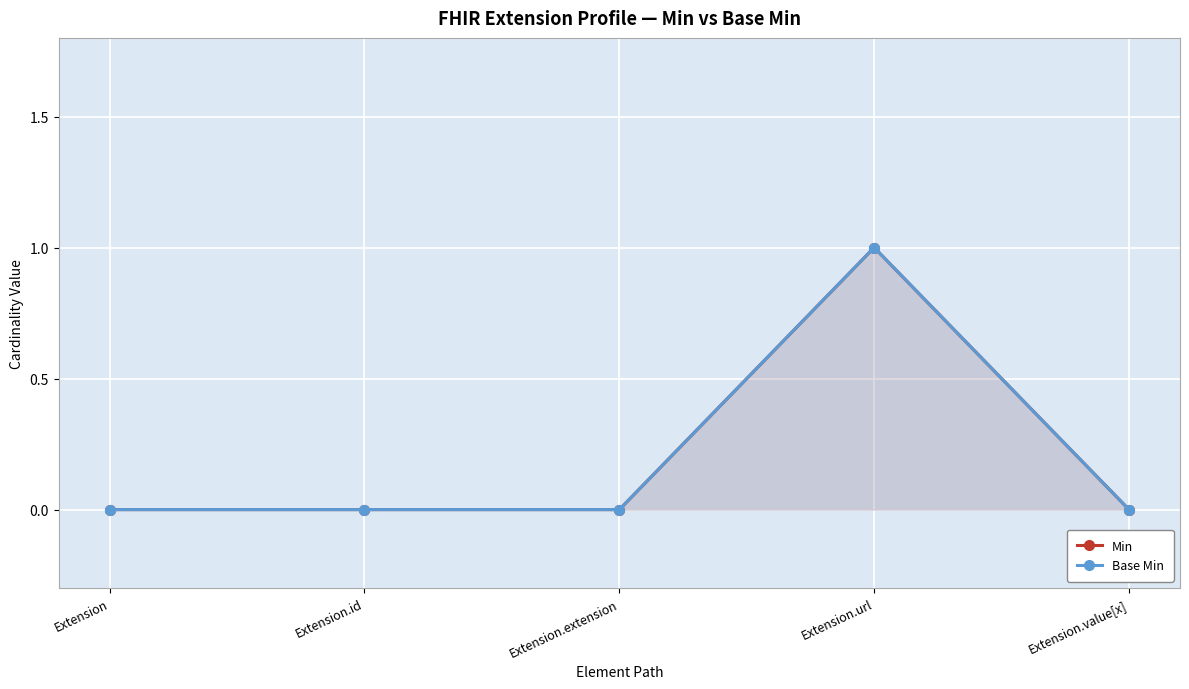

Reading left to right, list all the values displayed in this chart.

Min: Extension=0	Extension.id=0	Extension.extension=0	Extension.url=1	Extension.value[x]=0
Base Min: Extension=0	Extension.id=0	Extension.extension=0	Extension.url=1	Extension.value[x]=0